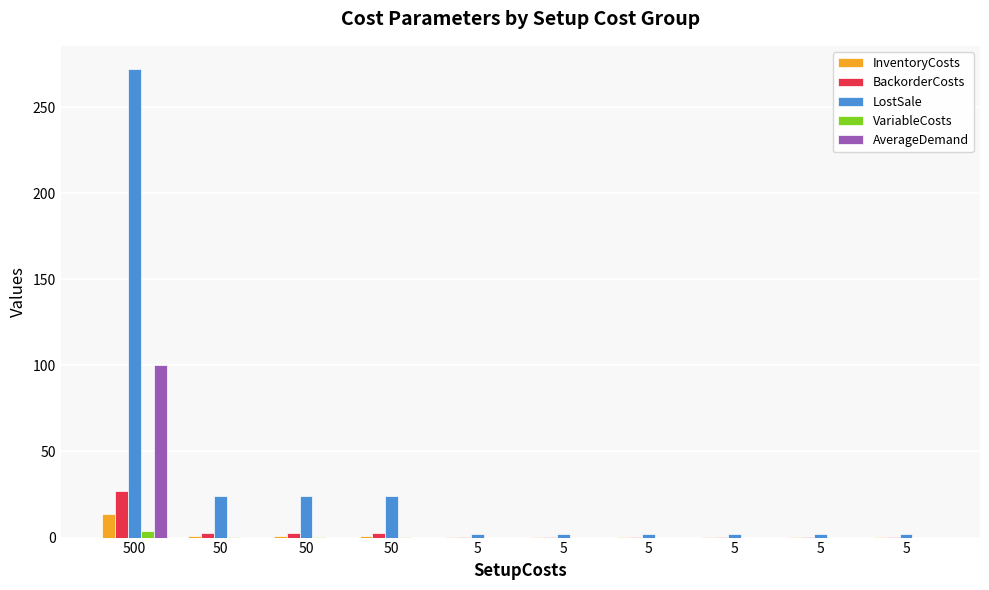

What is the average value of the LostSale series?

35.6